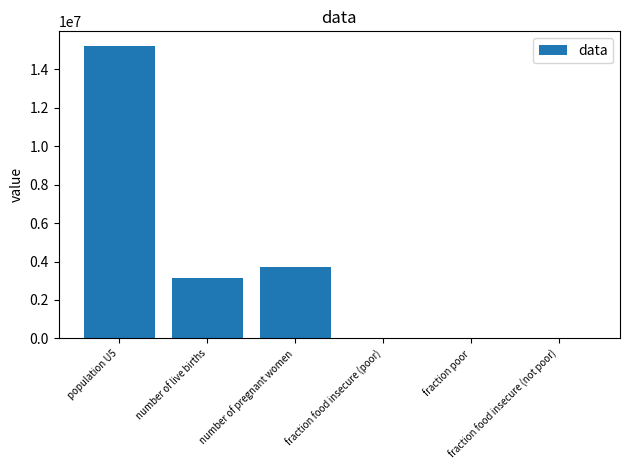

What is the sum of all values?

22012062.2